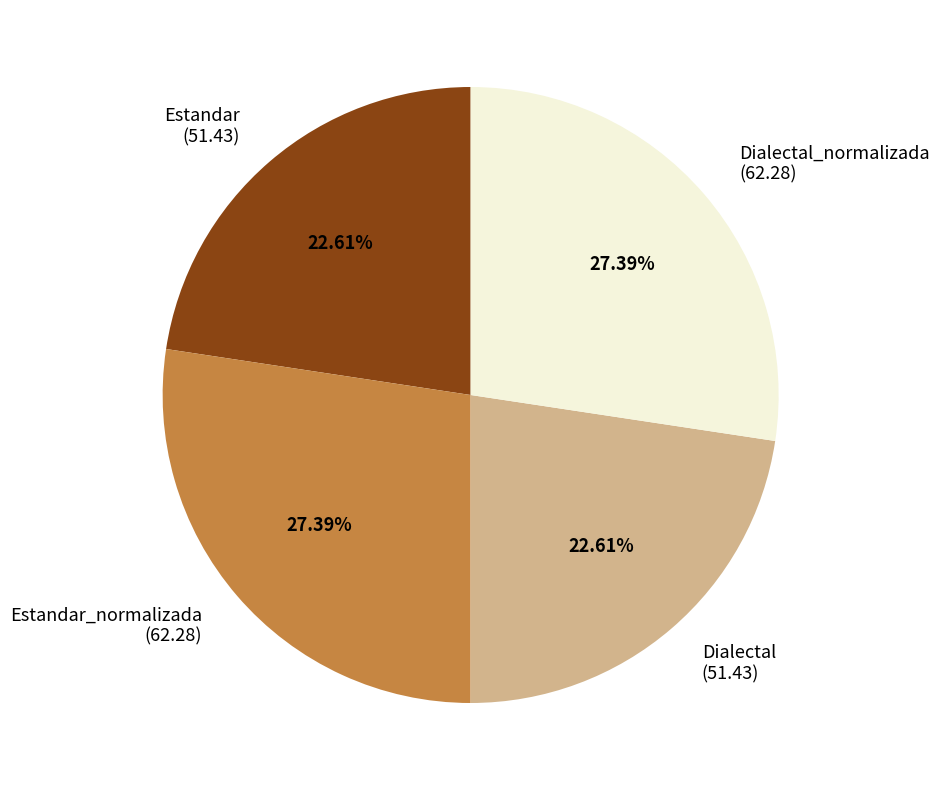

Does any single category account for the majority?

No